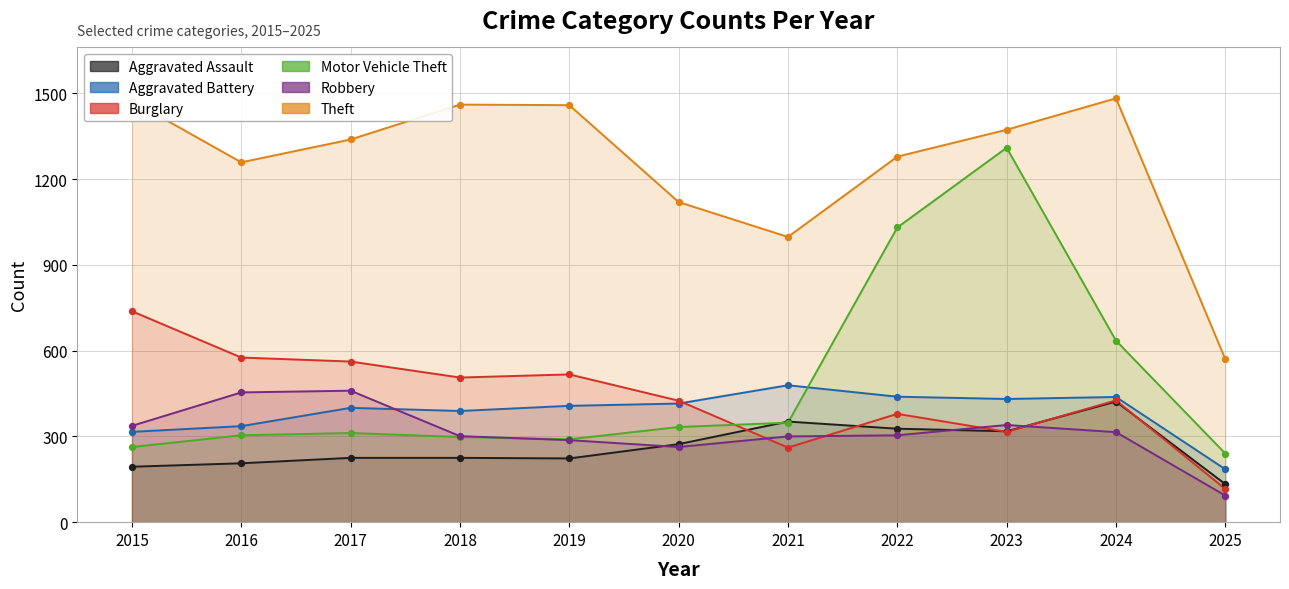

Which series reaches the minimum Y coordinate?

Robbery